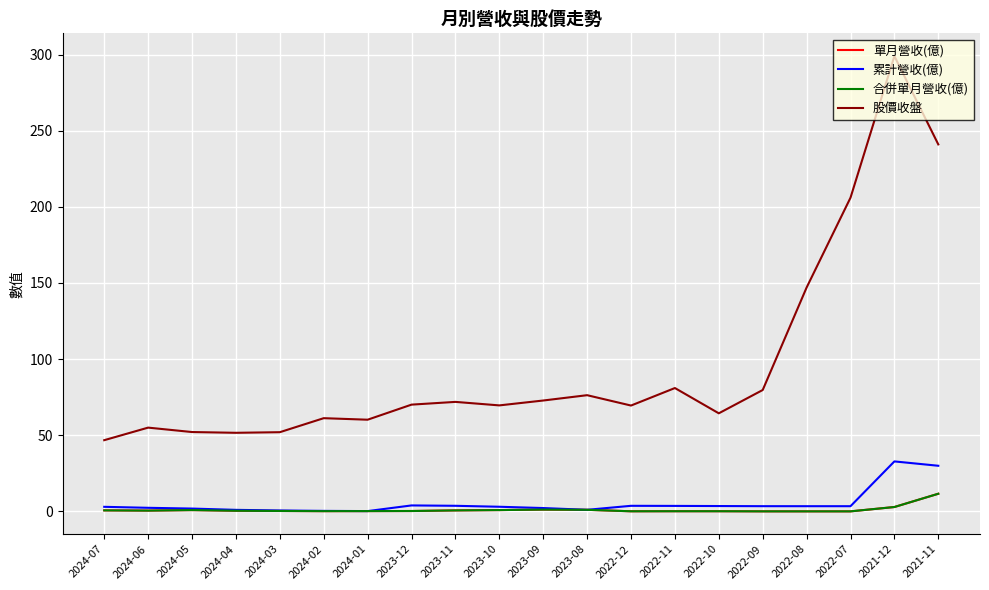

Does the chart have visible grid lines?

Yes